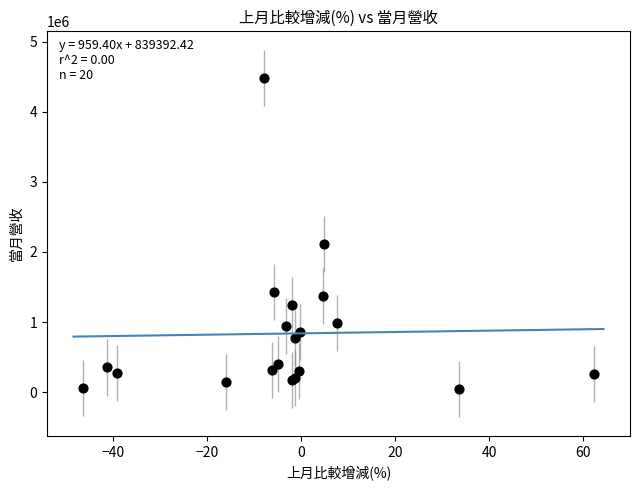

What Y value in the scatter plot is closest to 2261897?

2110835